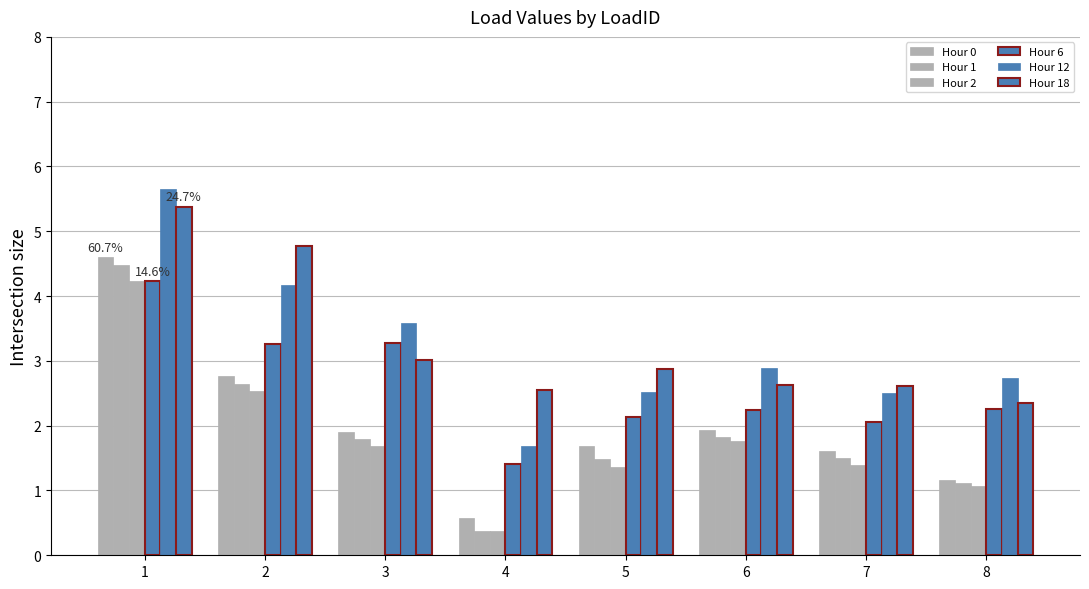

How many bars are there in total?

48